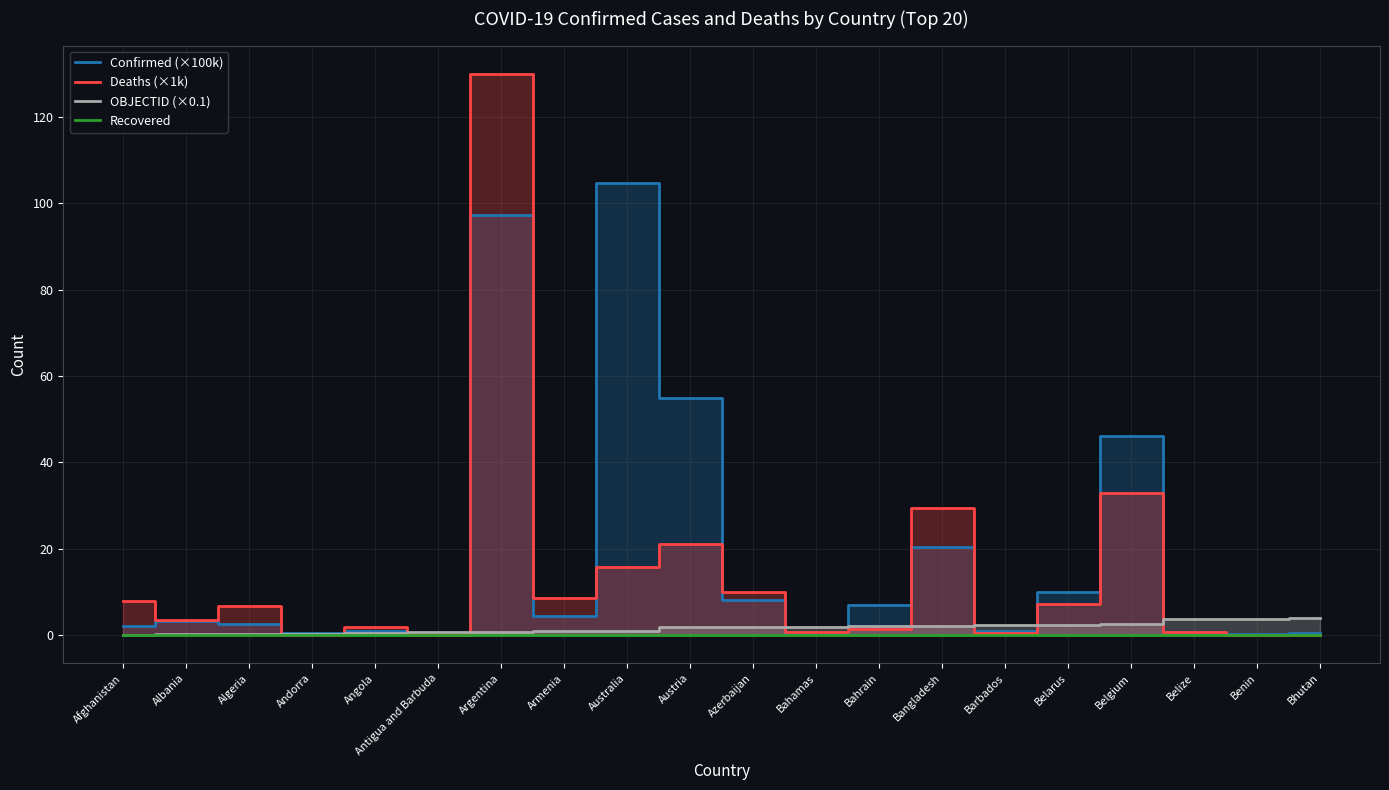

How many lines are shown in the chart?

4